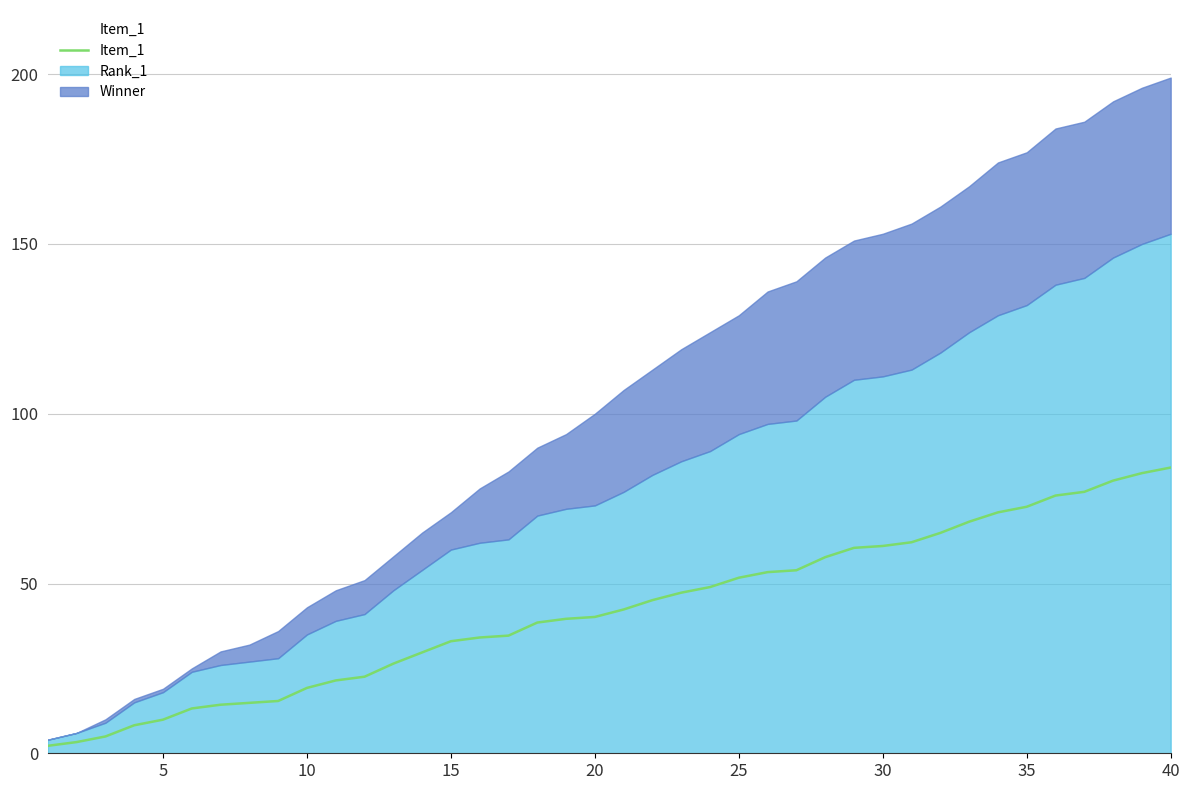

True or false: the data has more than 1 interior local peaks.

False